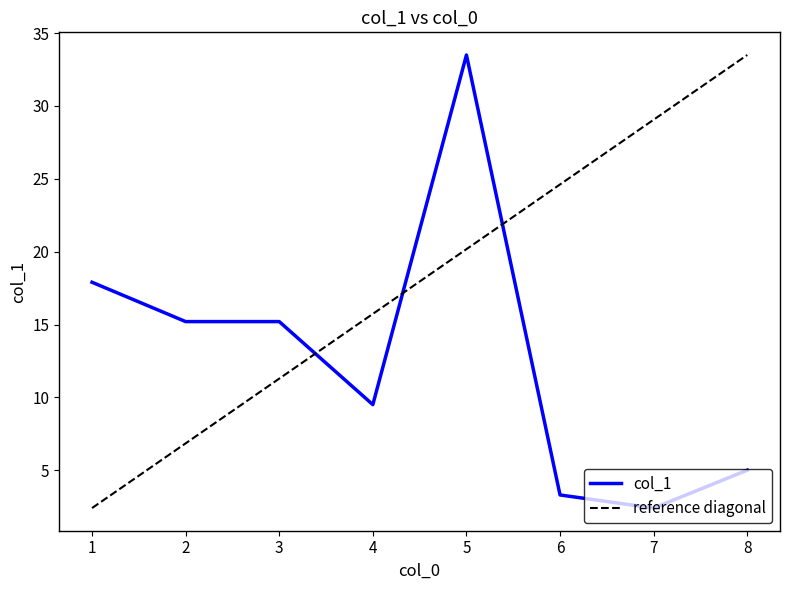

How many data points does each series have?

8